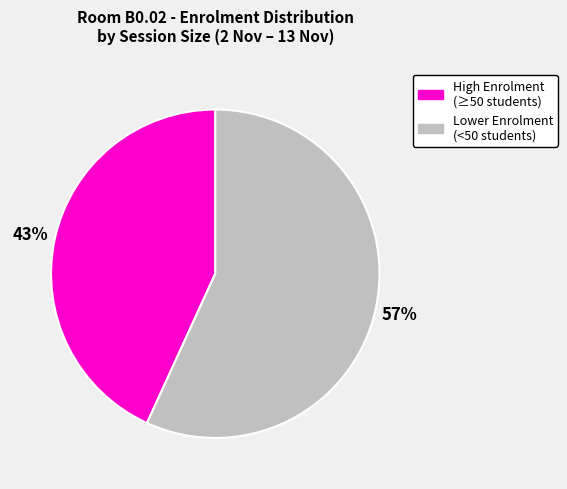

To the nearest percent, what is the difference between the largest and smallest slice percentages?

14%